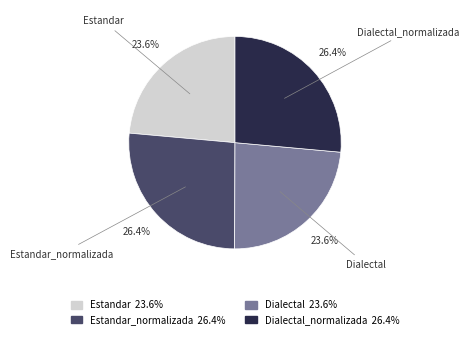

Is there any slice that represents more than half of the pie?

No